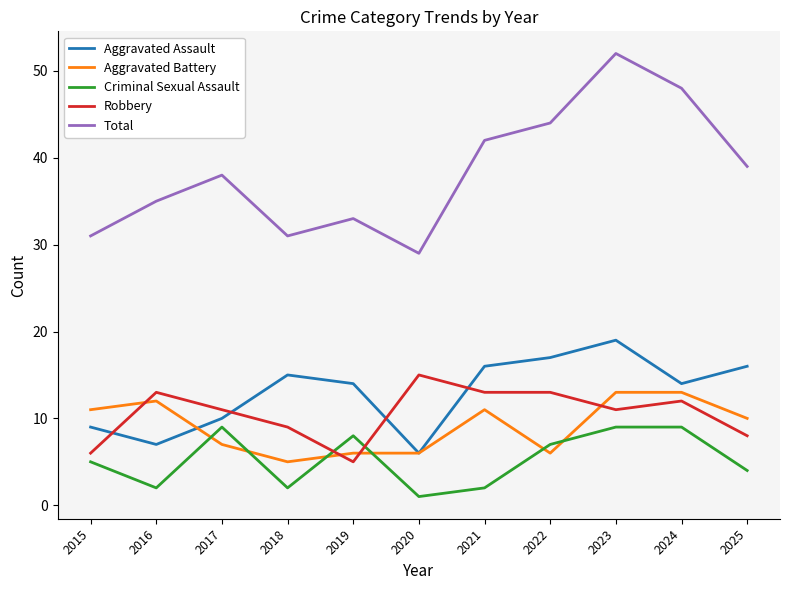

How many distinct data groups are displayed?

5